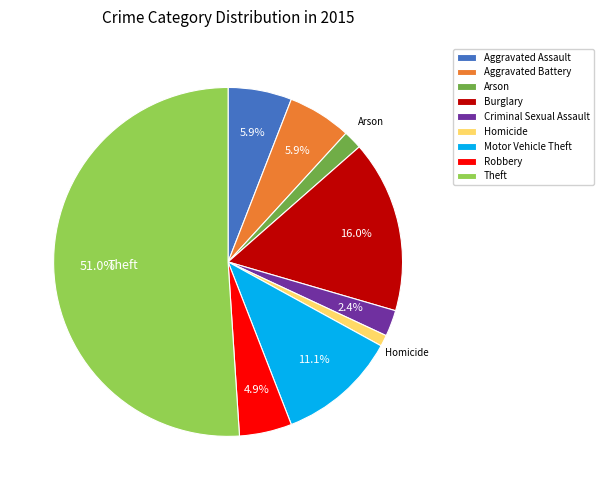

Which category accounts for the majority?

Theft